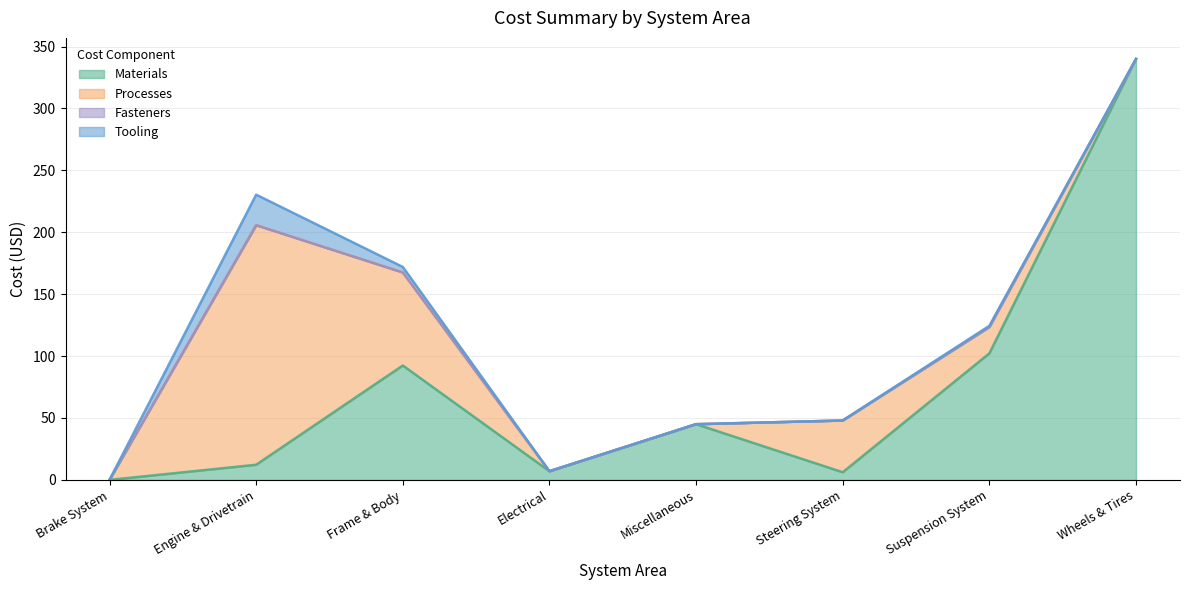

What is the total value across all series at Wheels & Tires?

340.0